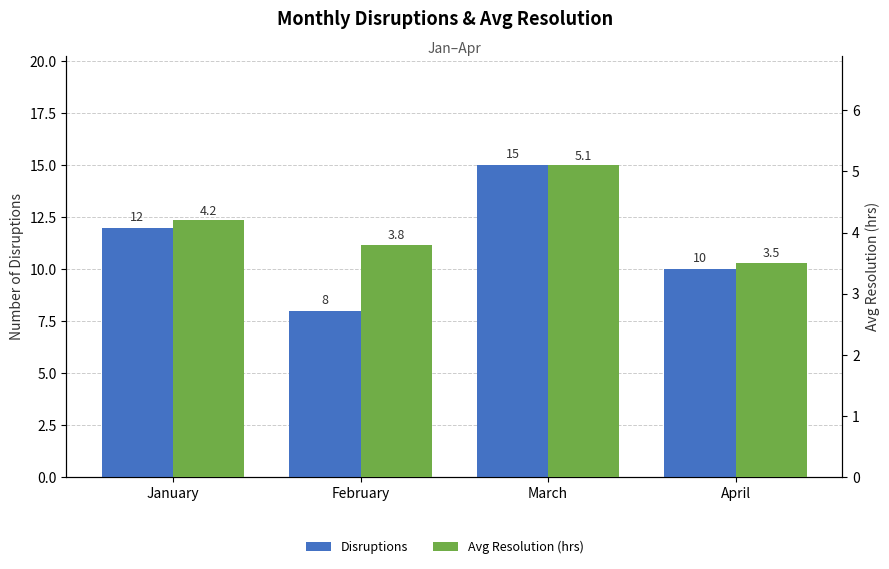

Count the number of data series in this chart.

2